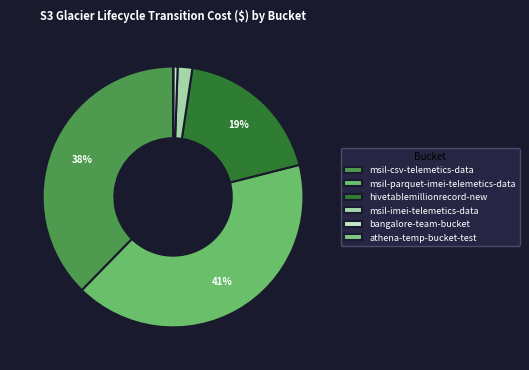

What is the ratio of the value at athena-temp-bucket-test to the value at bangalore-team-bucket?

0.1